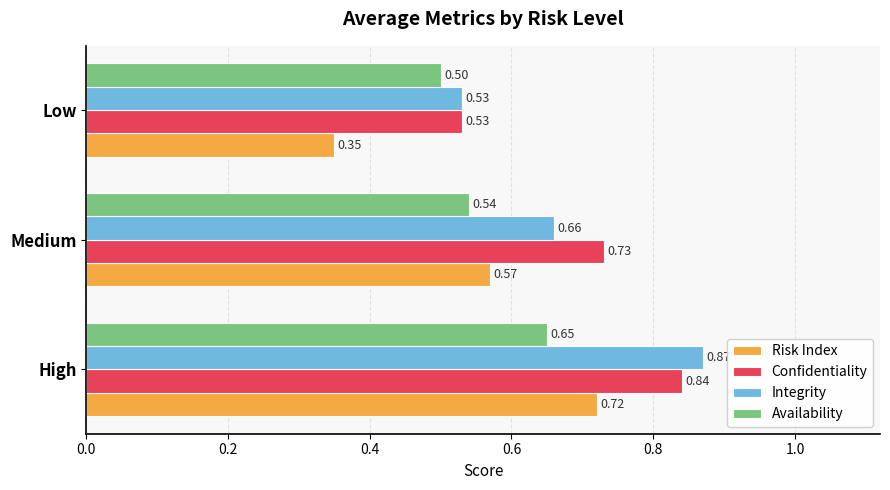

Which series has the widest spread of values?

Risk Index